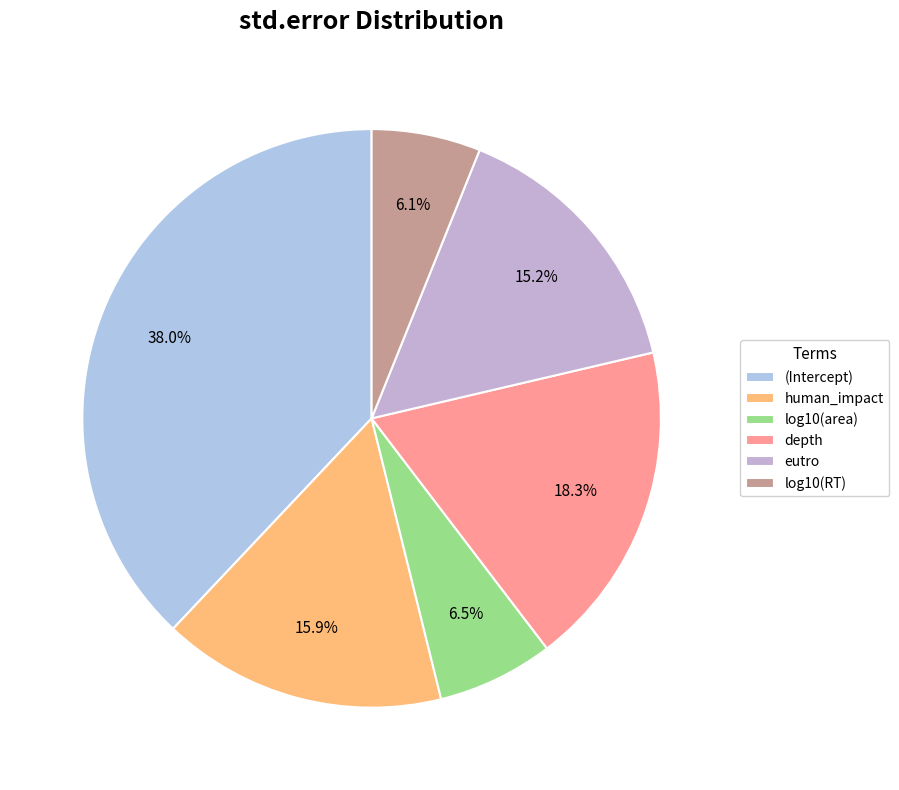

To the nearest percent, what is the difference between the eutro and log10(area) slice percentages?

9%